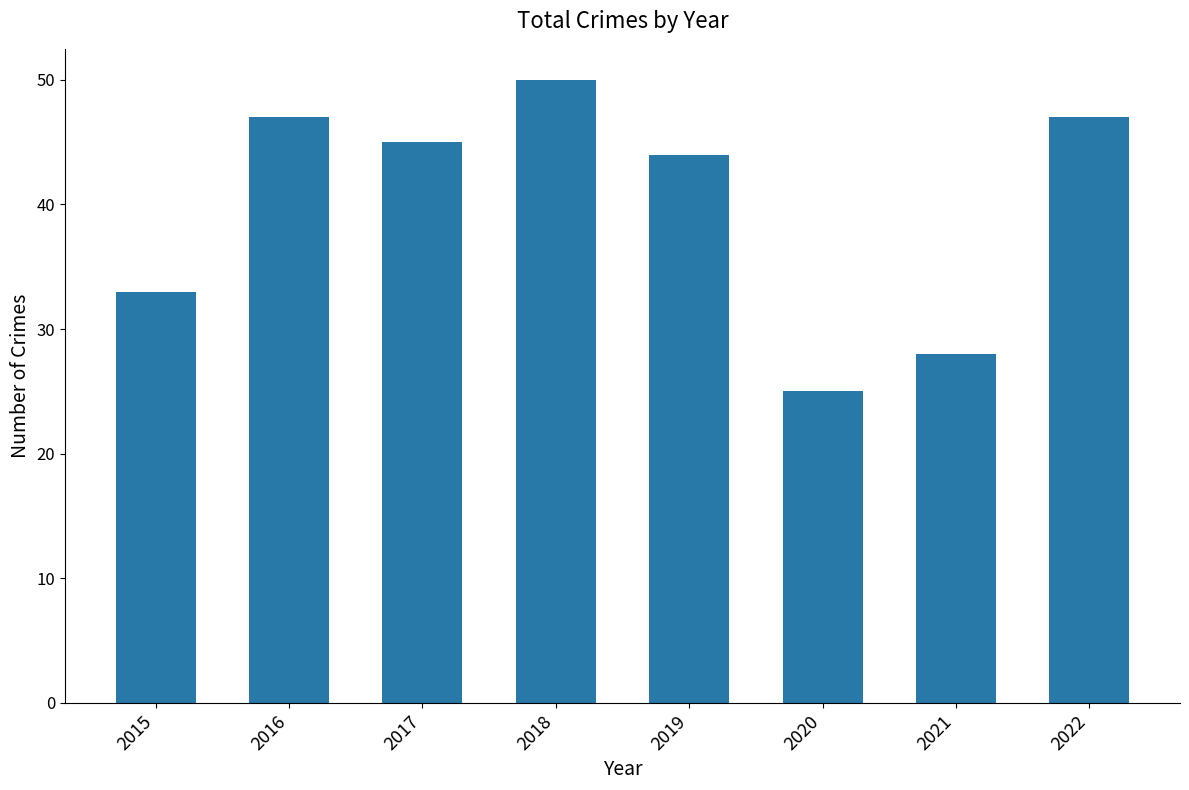

What is the average value?

40